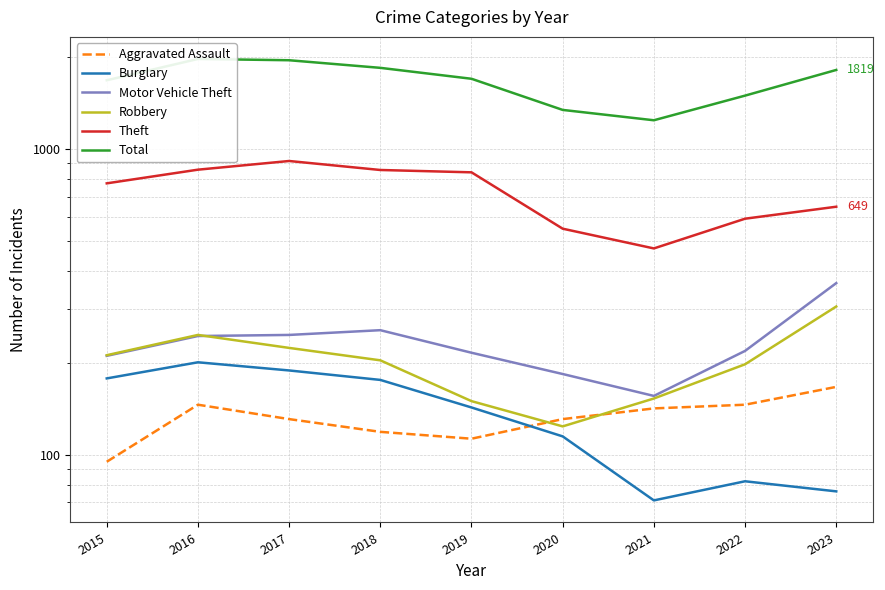

In Robbery, how many points are higher than both neighbors (excluding endpoints)?

1